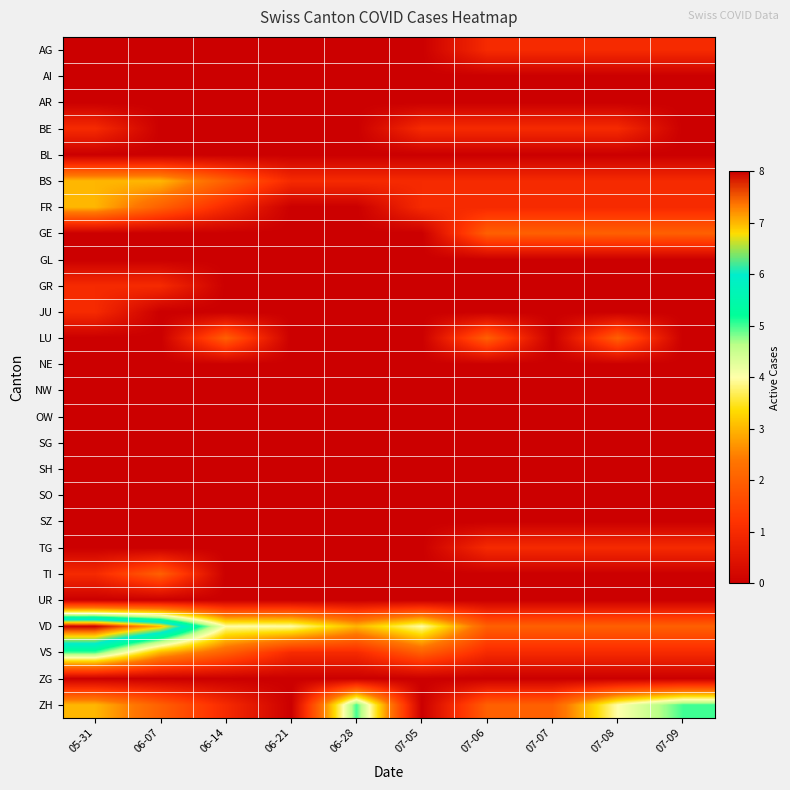

How many data points does each series have?

10